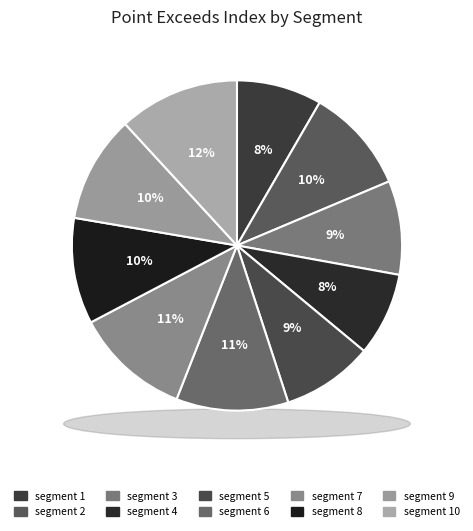

True or false: segment 3 accounts for 1% of the total.

False